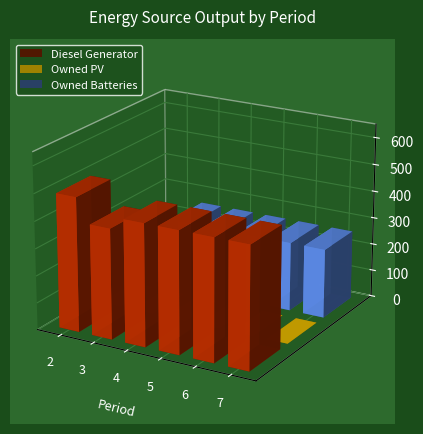

Is the value of Diesel Generator at 2 greater than the value of Owned Batteries at 4?

Yes